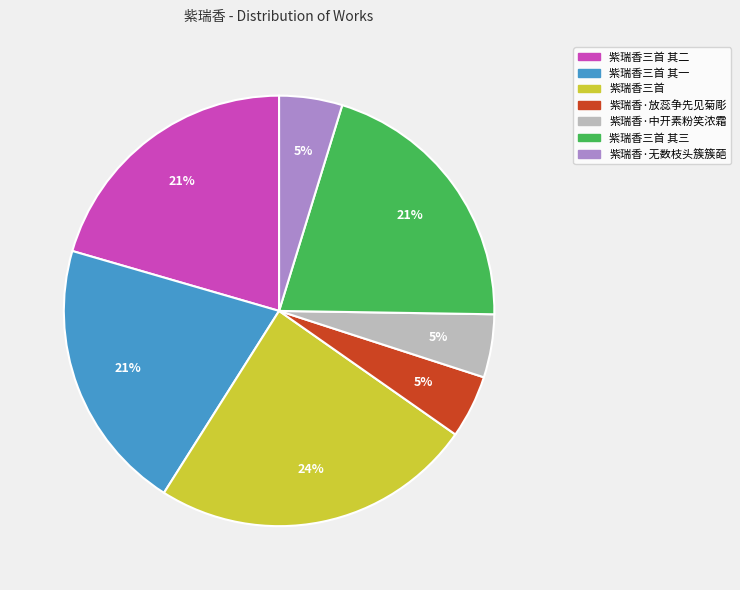

To the nearest percent, what percentage of the pie is 紫瑞香三首?

24%